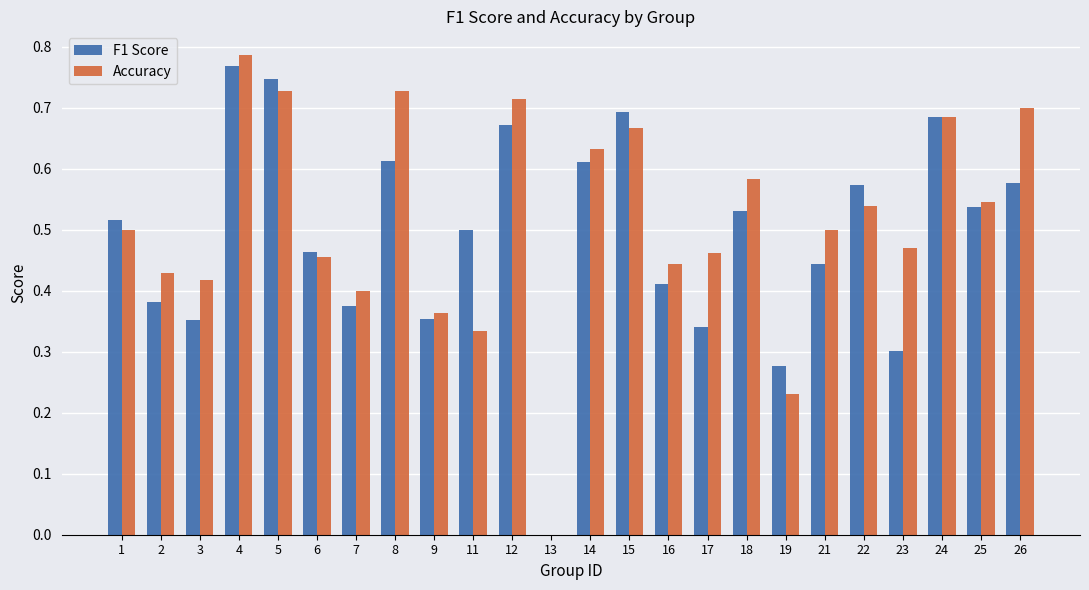

The Accuracy series shows 0.7 at 5. True or false?

True